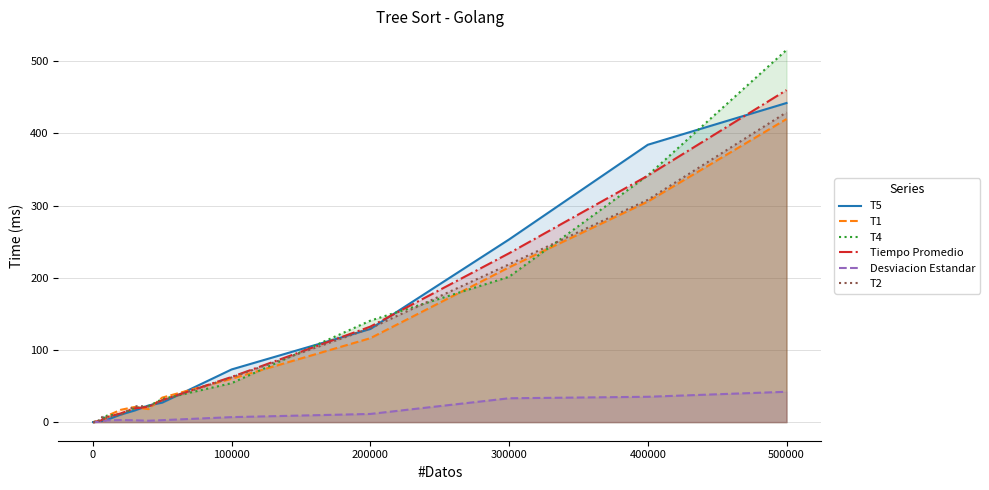

How many data points in T4 are above 8?

10